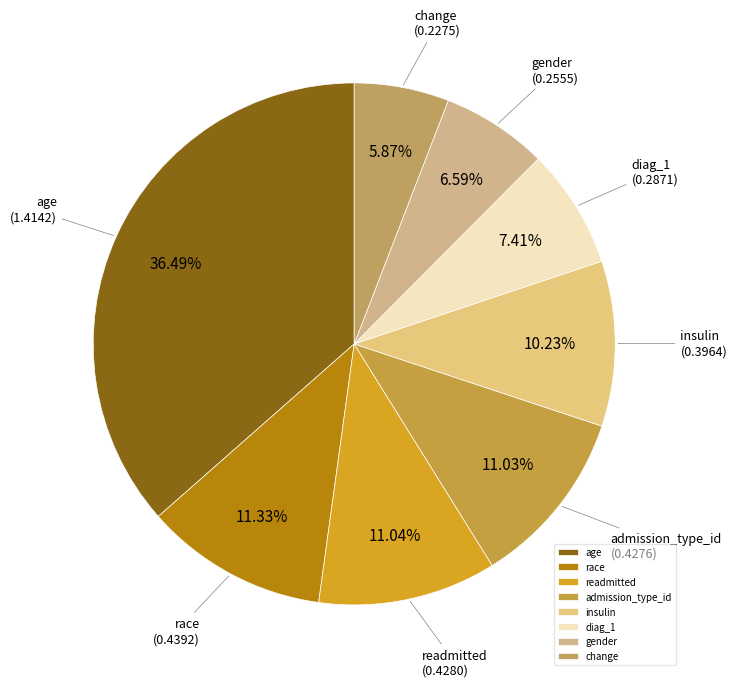

How many slices are in this pie chart?

8